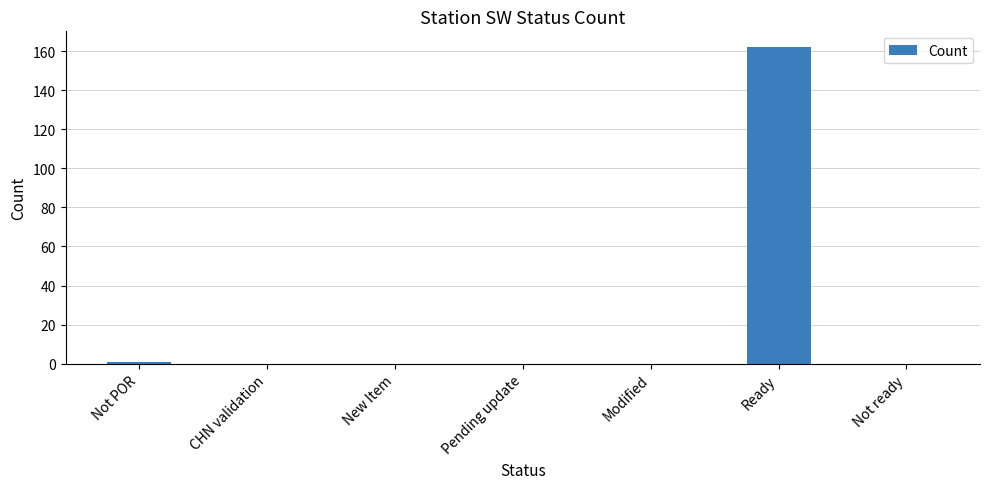

Reading left to right, what are all the values shown in this chart?

Not POR=1	CHN validation=0	New Item=0	Pending update=0	Modified=0	Ready=162	Not ready=0